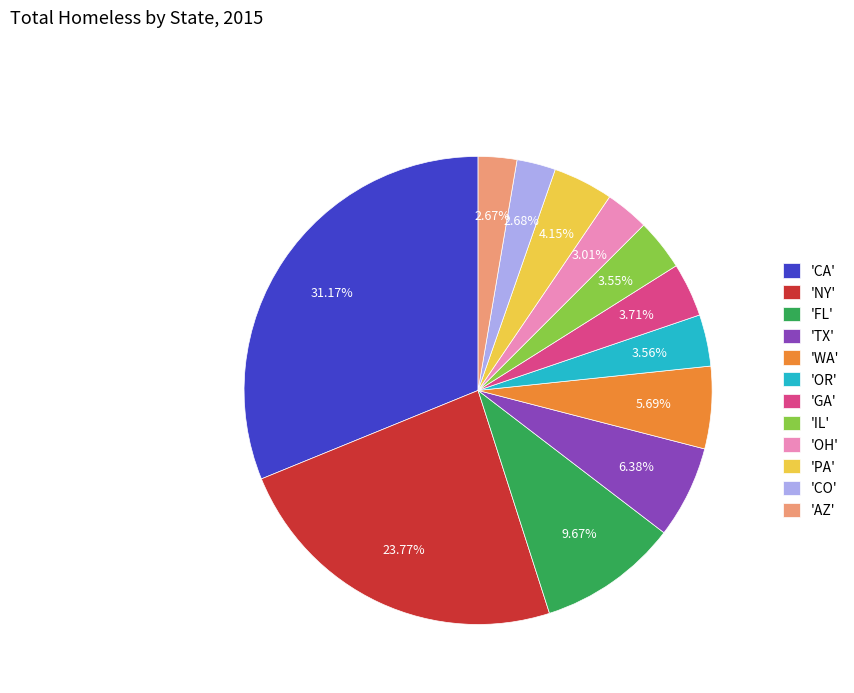

Is there a majority slice in this chart?

No